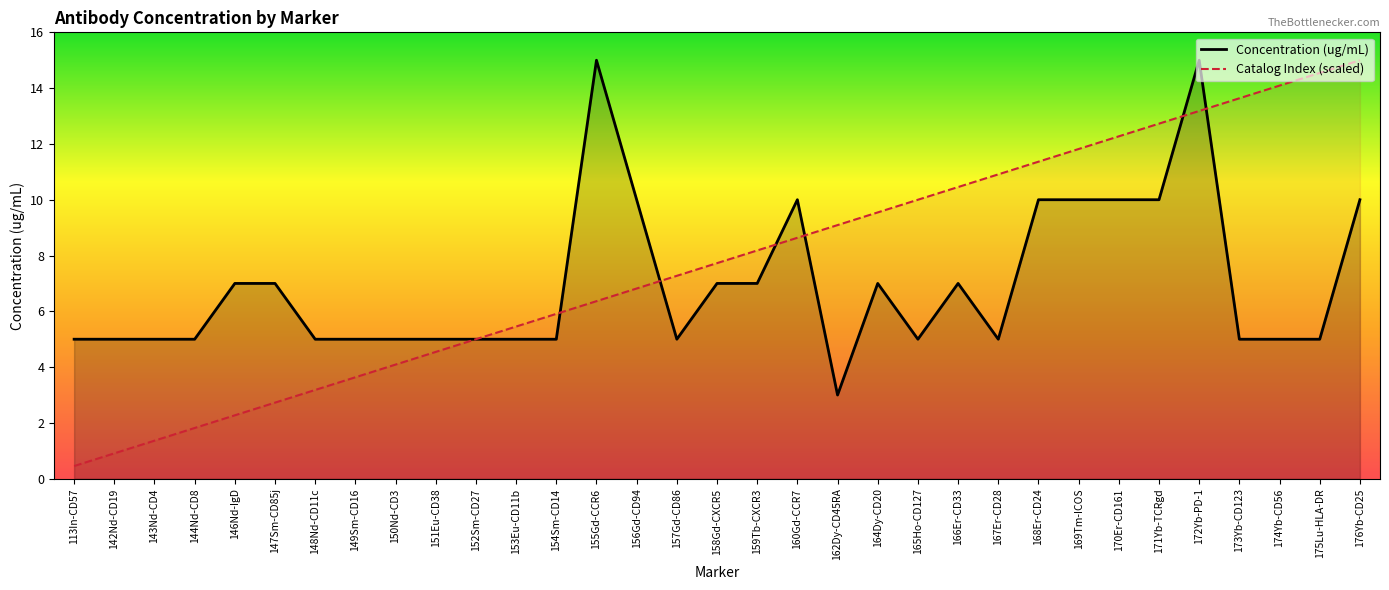

Reading left to right, what are all the values shown in this chart?

Concentration (ug/mL): 113In-CD57=5.0	142Nd-CD19=5.0	143Nd-CD4=5.0	144Nd-CD8=5.0	146Nd-IgD=7.0	147Sm-CD85j=7.0	148Nd-CD11c=5.0	149Sm-CD16=5.0	150Nd-CD3=5.0	151Eu-CD38=5.0	152Sm-CD27=5.0	153Eu-CD11b=5.0	154Sm-CD14=5.0	155Gd-CCR6=15.0	156Gd-CD94=10.0	157Gd-CD86=5.0	158Gd-CXCR5=7.0	159Tb-CXCR3=7.0	160Gd-CCR7=10.0	162Dy-CD45RA=3.0	164Dy-CD20=7.0	165Ho-CD127=5.0	166Er-CD33=7.0	167Er-CD28=5.0	168Er-CD24=10.0	169Tm-ICOS=10.0	170Er-CD161=10.0	171Yb-TCRgd=10.0	172Yb-PD-1=15.0	173Yb-CD123=5.0	174Yb-CD56=5.0	175Lu-HLA-DR=5.0	176Yb-CD25=10.0
Catalog Number Index: 113In-CD57=0.5	142Nd-CD19=0.9	143Nd-CD4=1.4	144Nd-CD8=1.8	146Nd-IgD=2.3	147Sm-CD85j=2.7	148Nd-CD11c=3.2	149Sm-CD16=3.6	150Nd-CD3=4.1	151Eu-CD38=4.5	152Sm-CD27=5.0	153Eu-CD11b=5.5	154Sm-CD14=5.9	155Gd-CCR6=6.4	156Gd-CD94=6.8	157Gd-CD86=7.3	158Gd-CXCR5=7.7	159Tb-CXCR3=8.2	160Gd-CCR7=8.6	162Dy-CD45RA=9.1	164Dy-CD20=9.5	165Ho-CD127=10.0	166Er-CD33=10.5	167Er-CD28=10.9	168Er-CD24=11.4	169Tm-ICOS=11.8	170Er-CD161=12.3	171Yb-TCRgd=12.7	172Yb-PD-1=13.2	173Yb-CD123=13.6	174Yb-CD56=14.1	175Lu-HLA-DR=14.5	176Yb-CD25=15.0